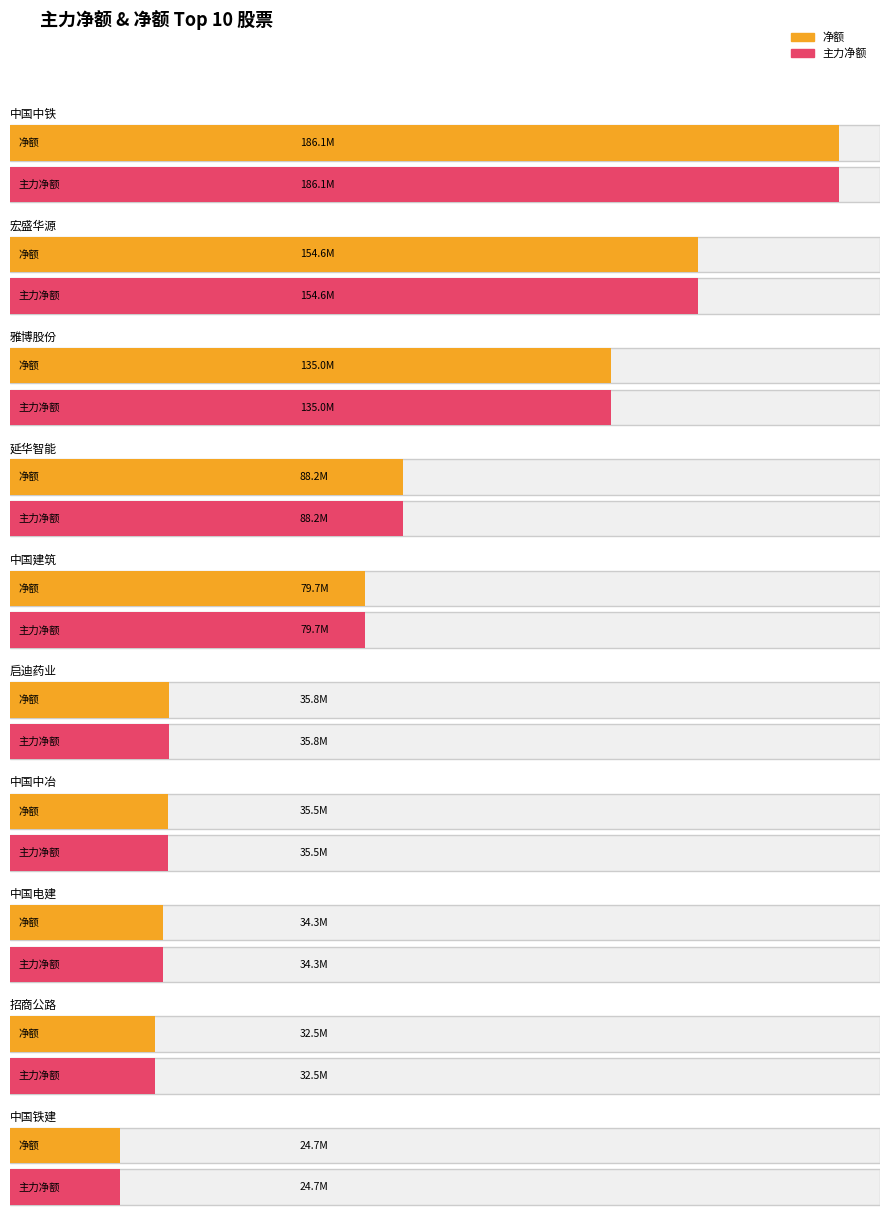

At how many categories does at least one series exceed 163132472?

1